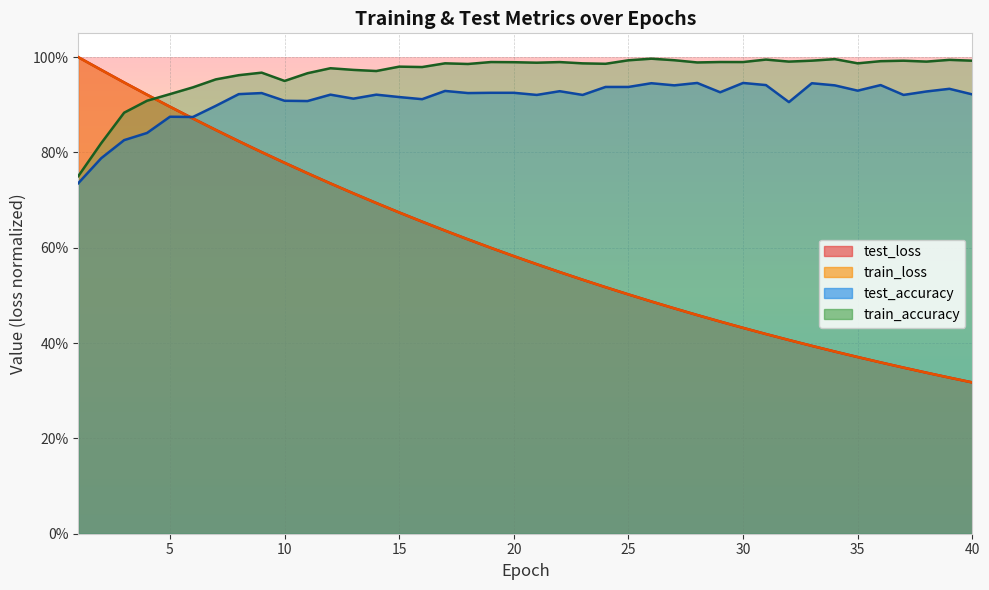

After their last crossing, which series has the higher values: test_loss or train_accuracy?

train_accuracy